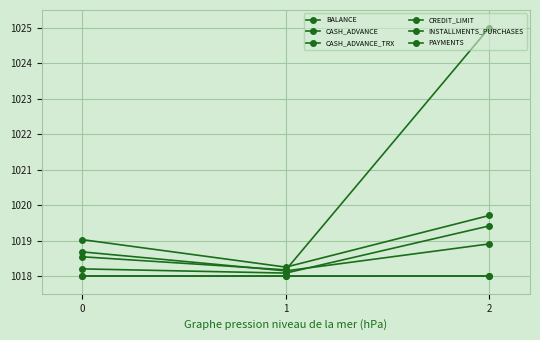

What is the difference between the maximum and minimum values in the BALANCE series?

1.5